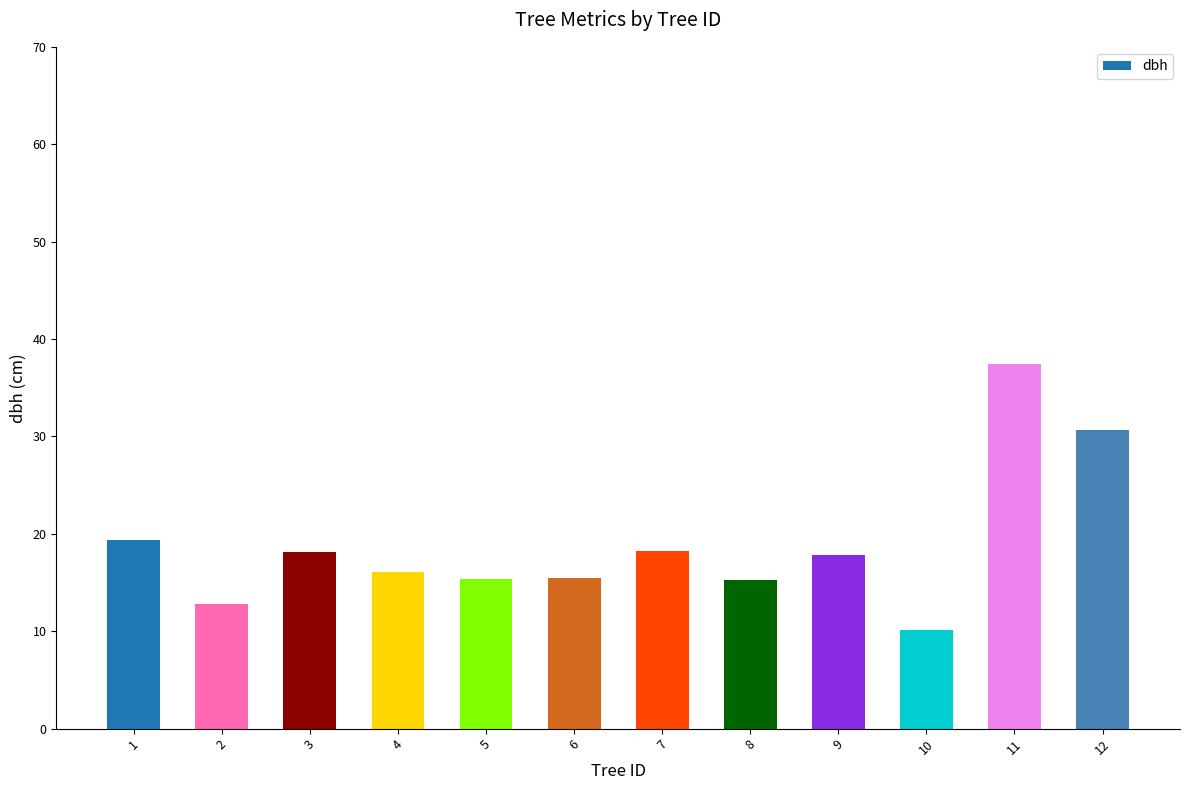

The value at 4 is 5.4. True or false?

False